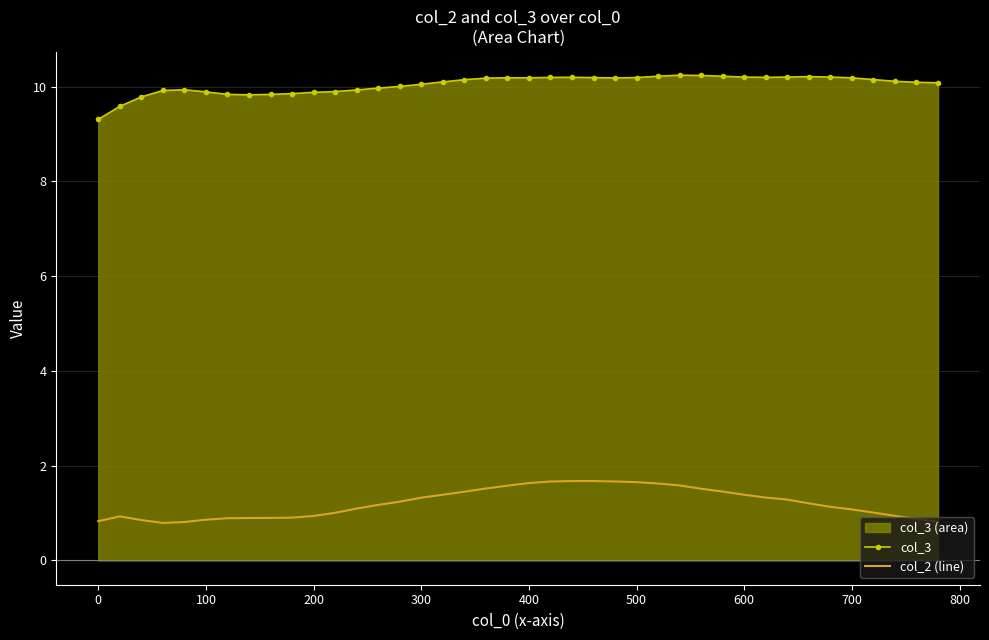

What is the smallest value displayed?

0.8